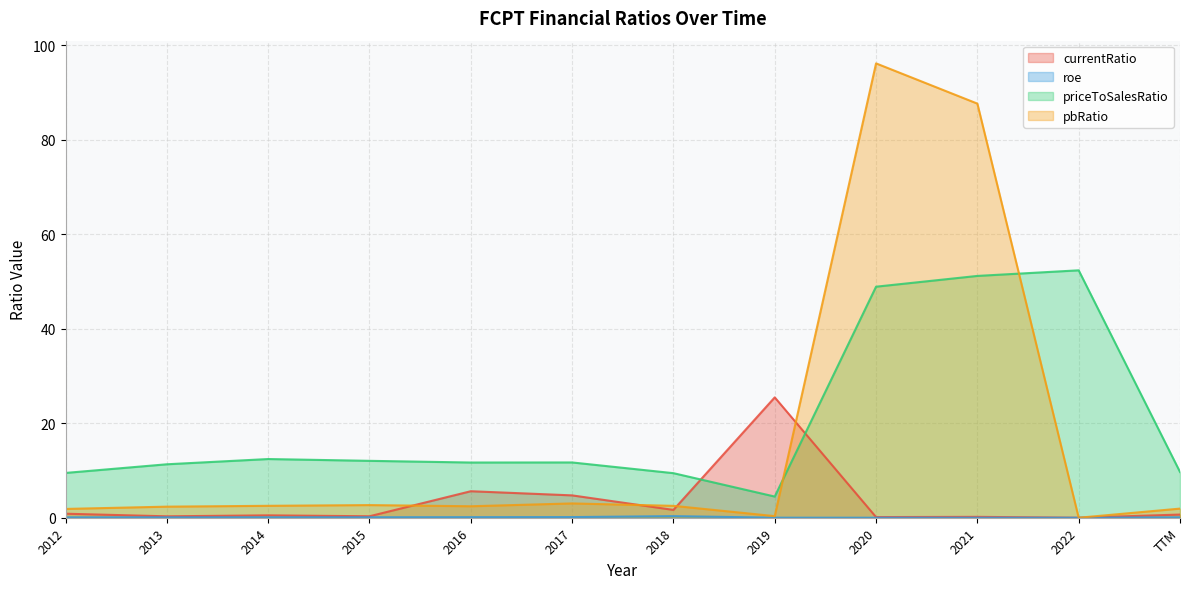

Reading left to right, extract all data points from this chart.

currentRatio: 2012=0.9	2013=0.3	2014=0.5	2015=0.3	2016=5.6	2017=4.7	2018=1.7	2019=25.5	2020=0.1	2021=0.2	2022=0.0	TTM=0.7
roe: 2012=0.1	2013=0.1	2014=0.1	2015=0.1	2016=0.1	2017=0.1	2018=0.3	2019=0.0	2020=0.0	2021=0.0	2022=0.0	TTM=0.1
priceToSalesRatio: 2012=9.5	2013=11.3	2014=12.4	2015=12.0	2016=11.7	2017=11.7	2018=9.4	2019=4.5	2020=48.9	2021=51.2	2022=52.3	TTM=9.7
pbRatio: 2012=1.9	2013=2.3	2014=2.5	2015=2.7	2016=2.4	2017=3.0	2018=2.5	2019=0.3	2020=96.1	2021=87.6	2022=0.0	TTM=1.9